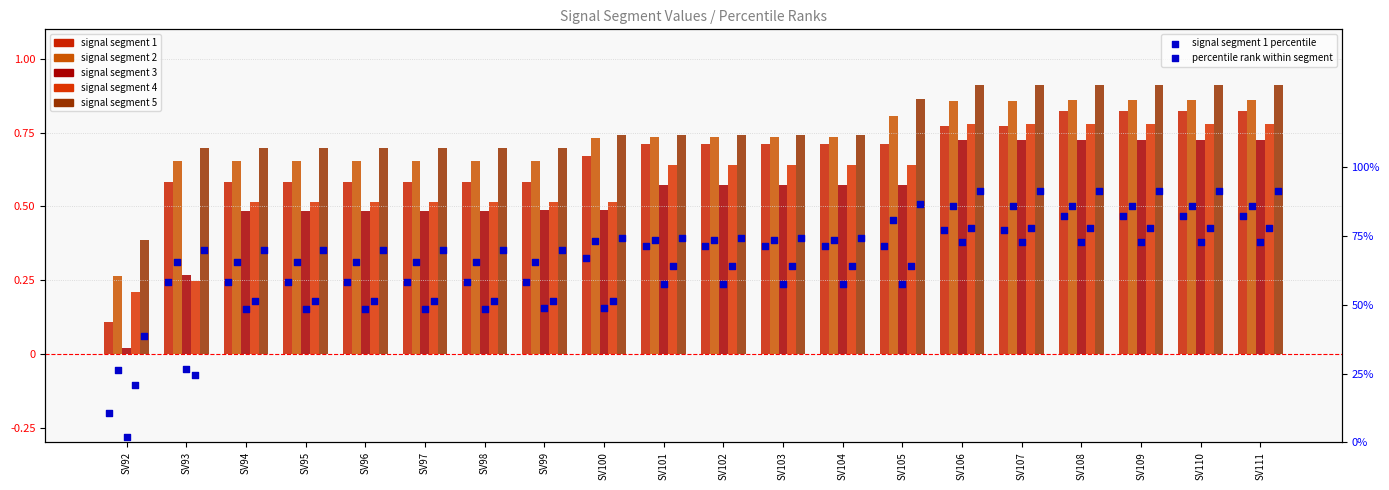

At which category is the sum across all series the highest?

SV108